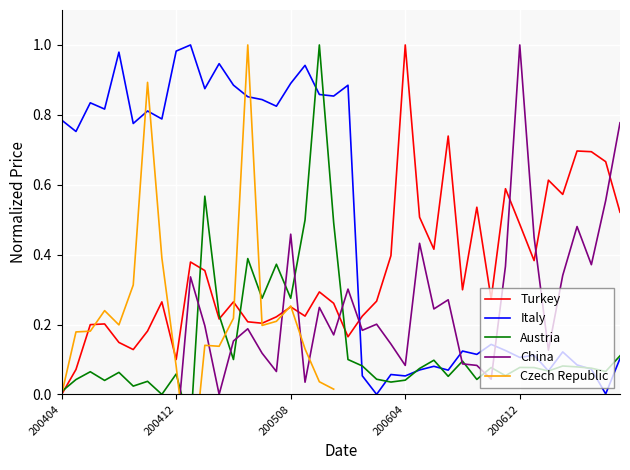

The Turkey series shows 0.1 at 200412. True or false?

True